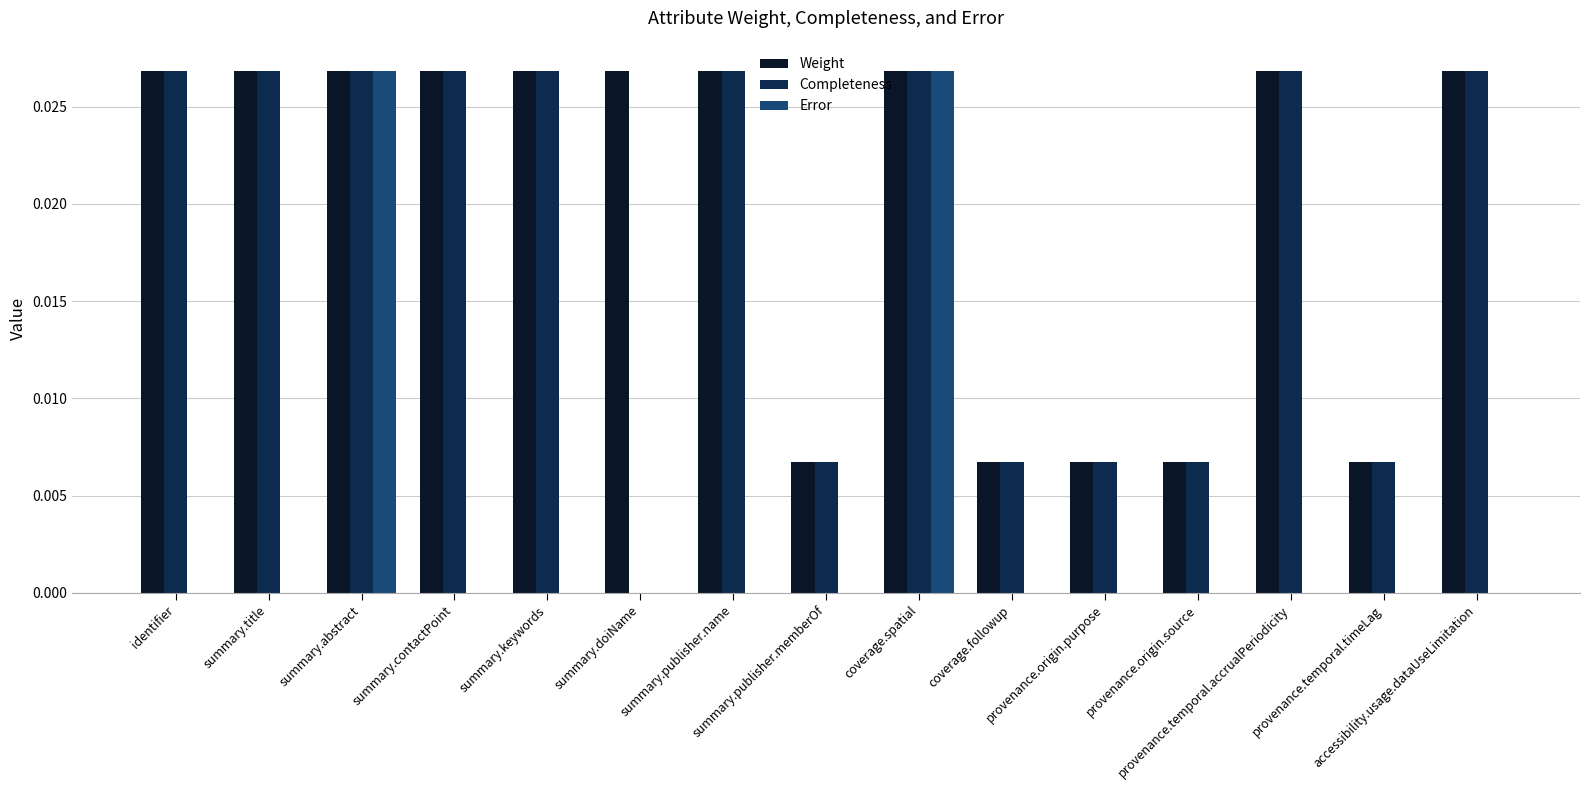

How many distinct data groups are displayed?

3